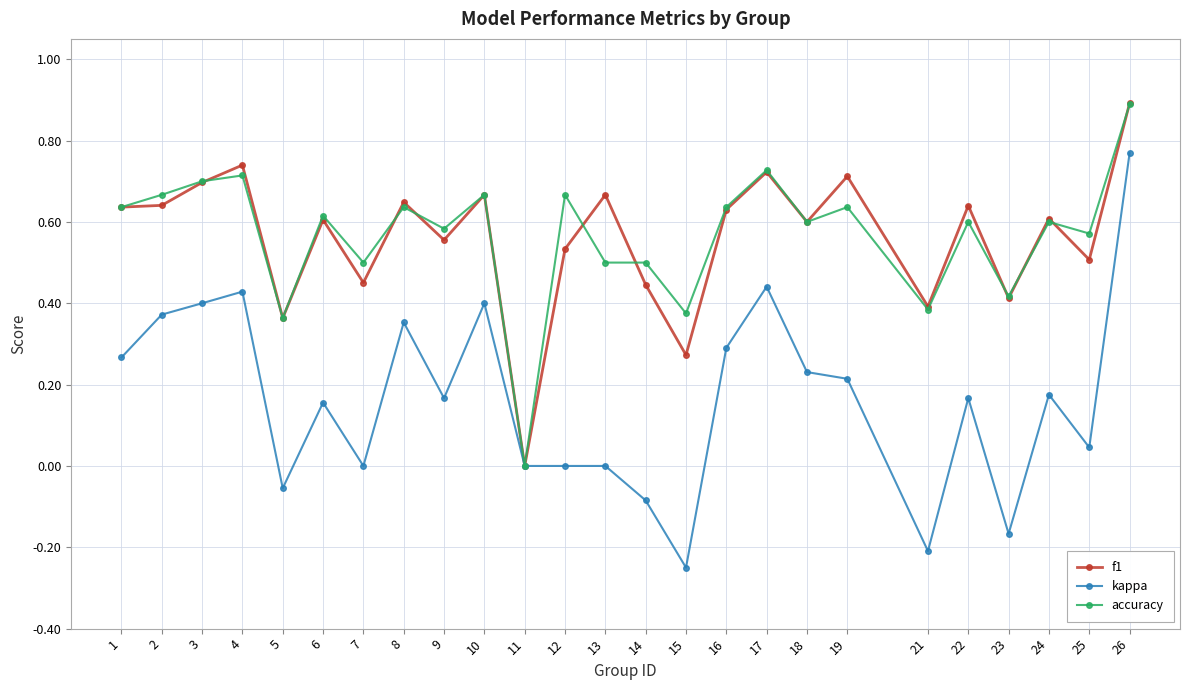

Which series has the widest spread of values?

kappa